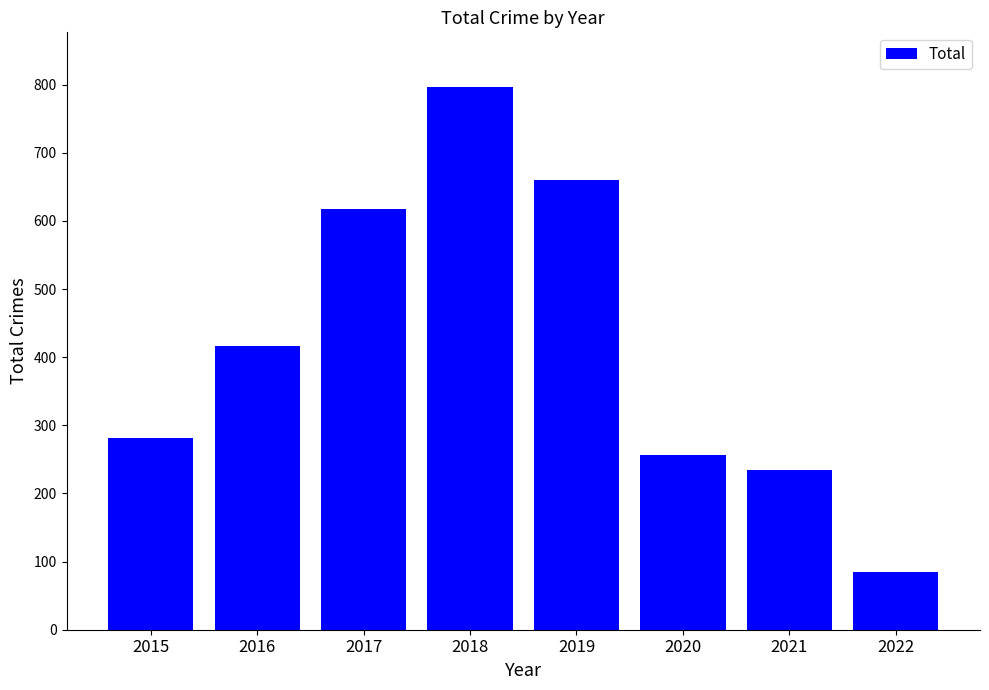

What is the sum of all values?

3348